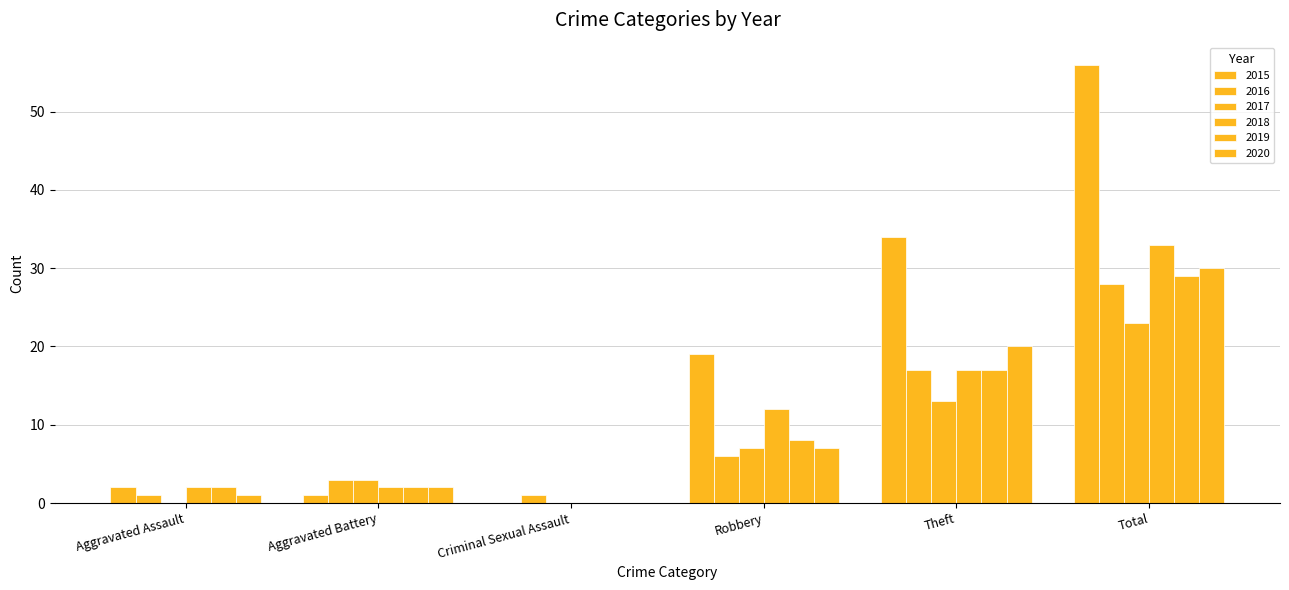

At how many categories does at least one series exceed 34?

1